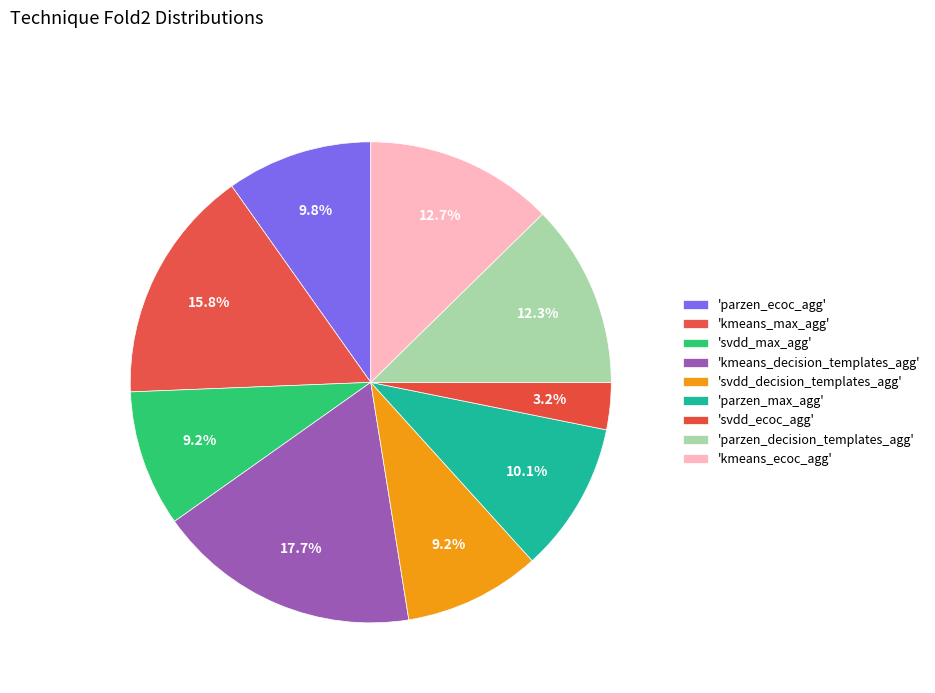

What is the largest slice in the pie chart?

kmeans_decision_templates_agg